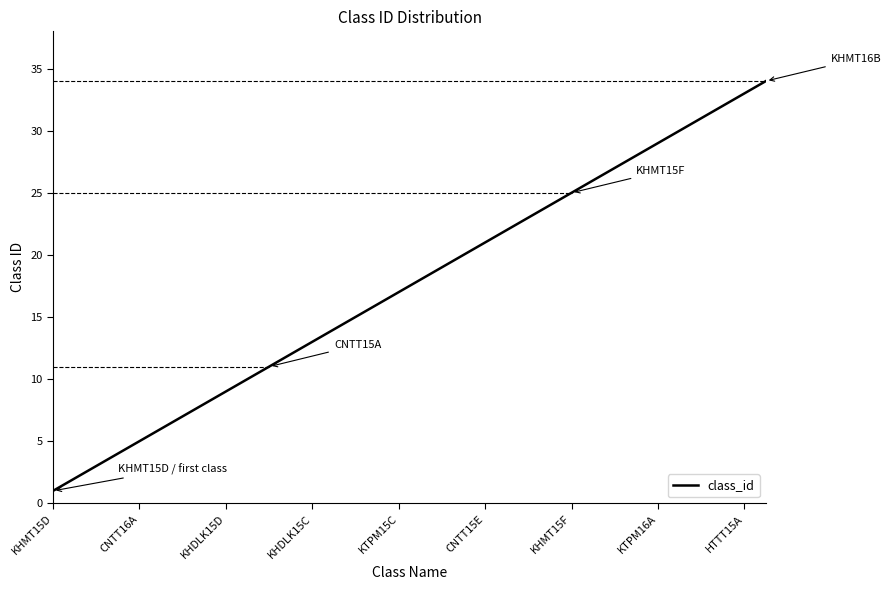

What is the difference between the values at 11 and 12?

1